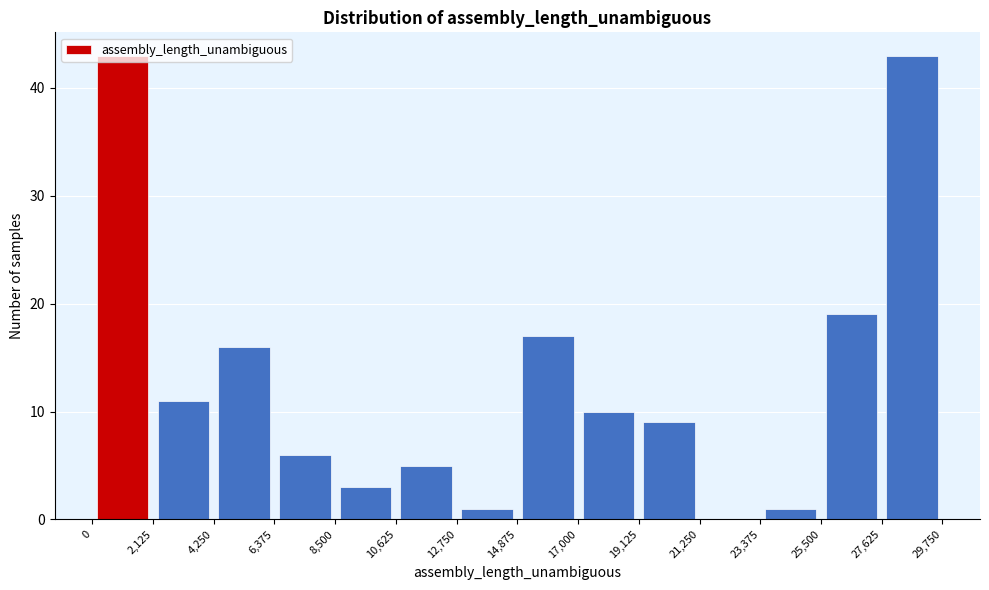

Reading left to right, list every bar in this chart as the range it spans on the x-axis followed by its height. The values are not printed on the chart, so give them approximately, as read against the axis.

0 to 2,125: 43
2,125 to 4,250: 11
4,250 to 6,375: 16
6,375 to 8,500: 6
8,500 to 10,625: 3
10,625 to 12,750: 5
12,750 to 14,875: 1
14,875 to 17,000: 17
17,000 to 19,125: 10
19,125 to 21,250: 9
21,250 to 23,375: 0
23,375 to 25,500: 1
25,500 to 27,625: 19
27,625 to 29,750: 43